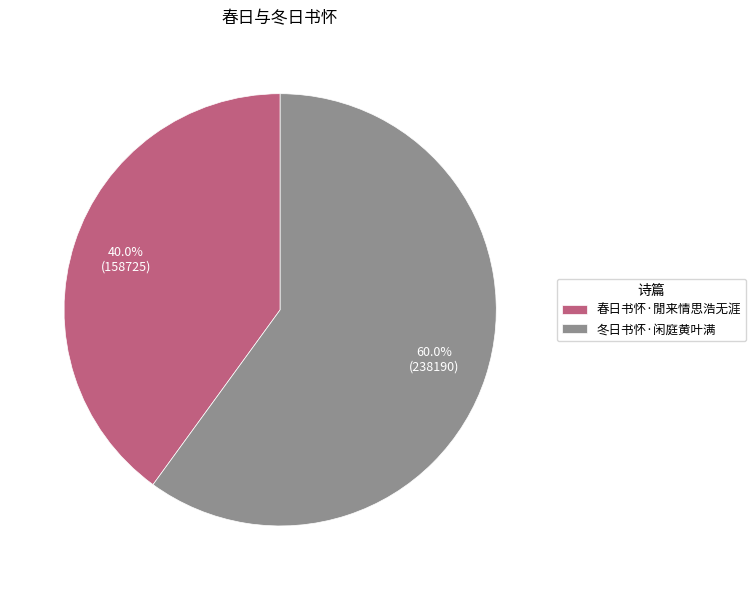

To the nearest percent, what is the average slice percentage?

50%